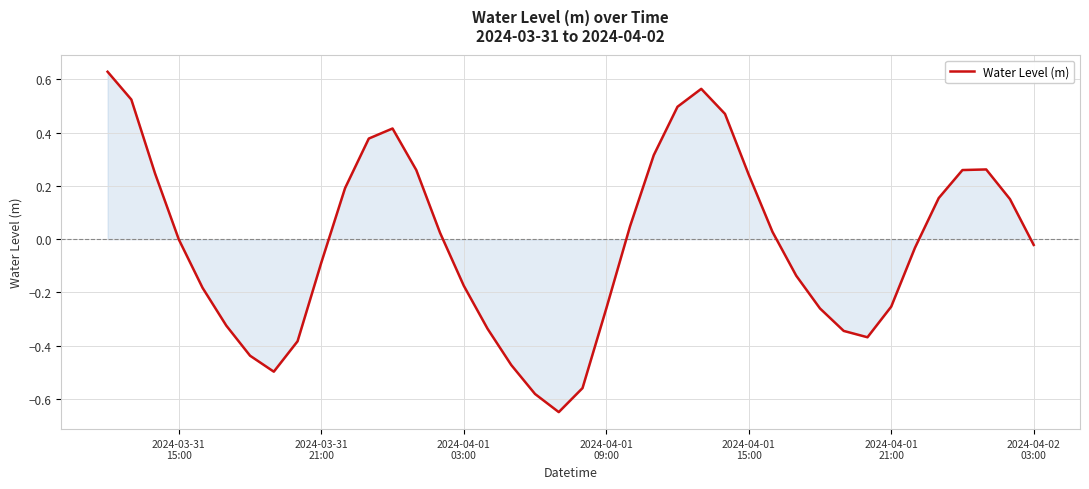

What is the smallest value displayed?

-0.6